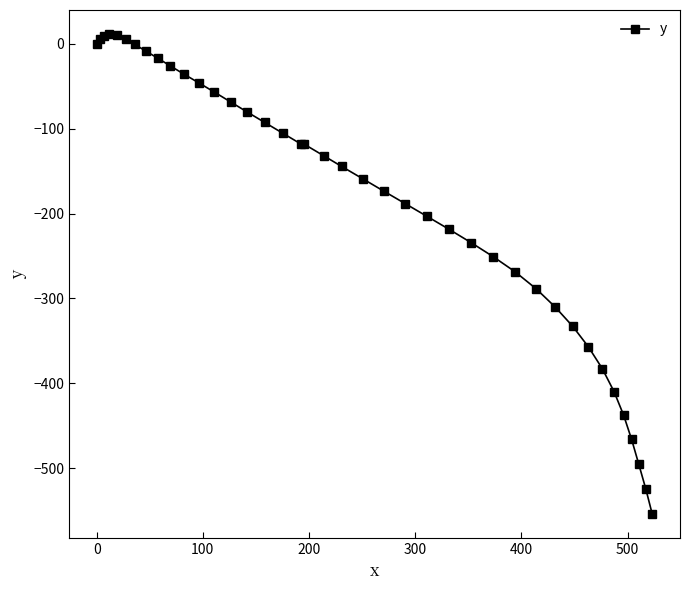

How many data points are above -132?

19